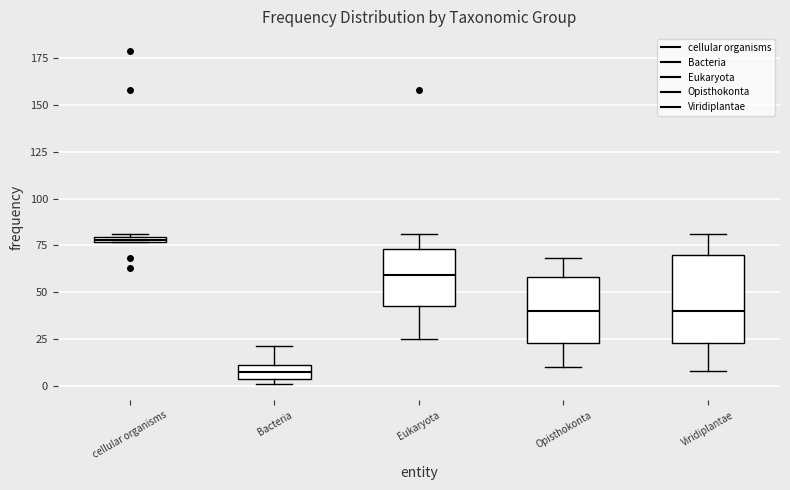

Which box has the lowest median line?

Bacteria